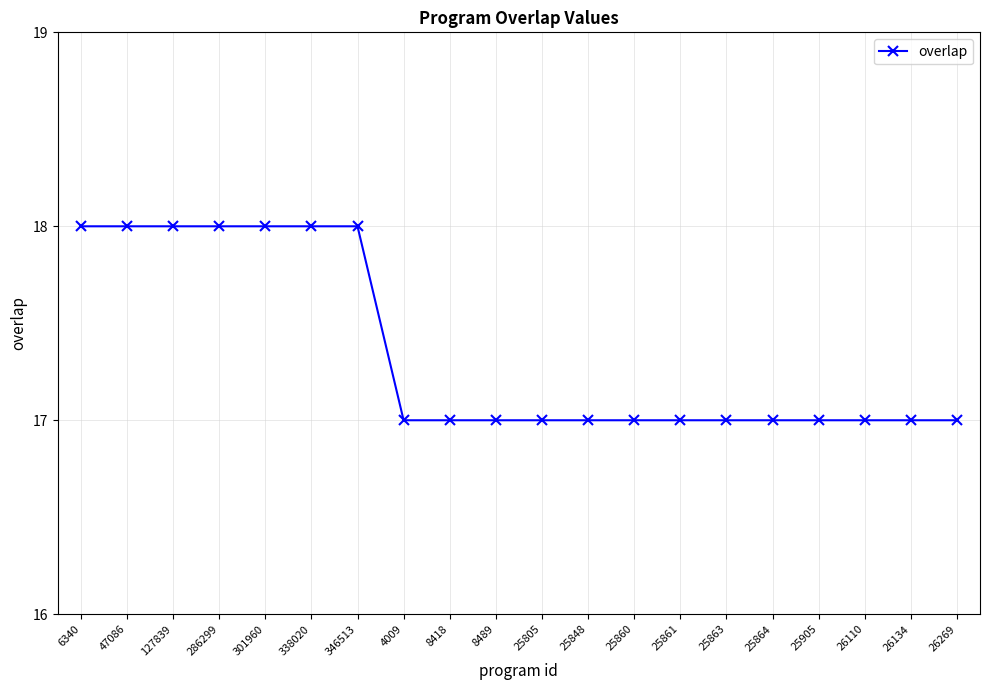

The value at 25905 is 17. True or false?

True